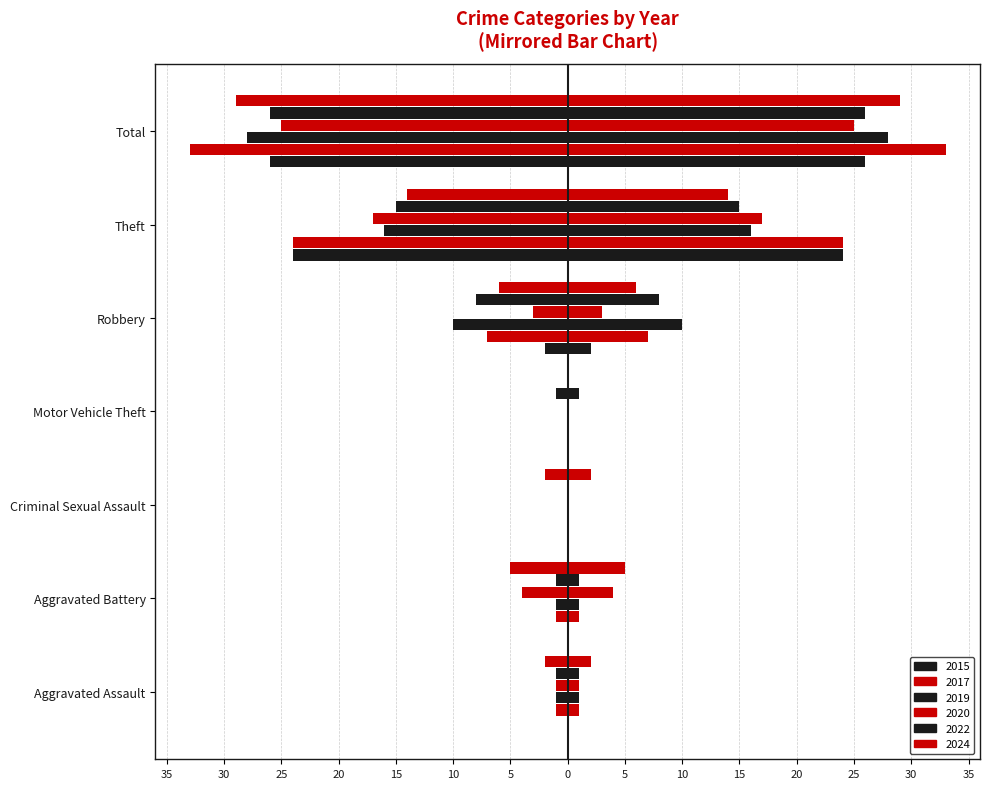

What is the label of the 1st bar from the left?

Aggravated Assault